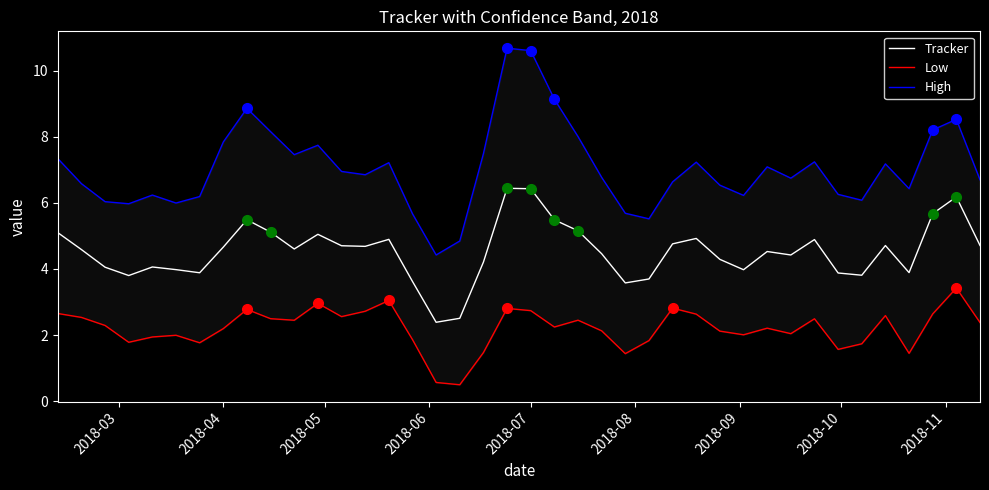

What is the value of the Low point at the 37th from the left?

1.4